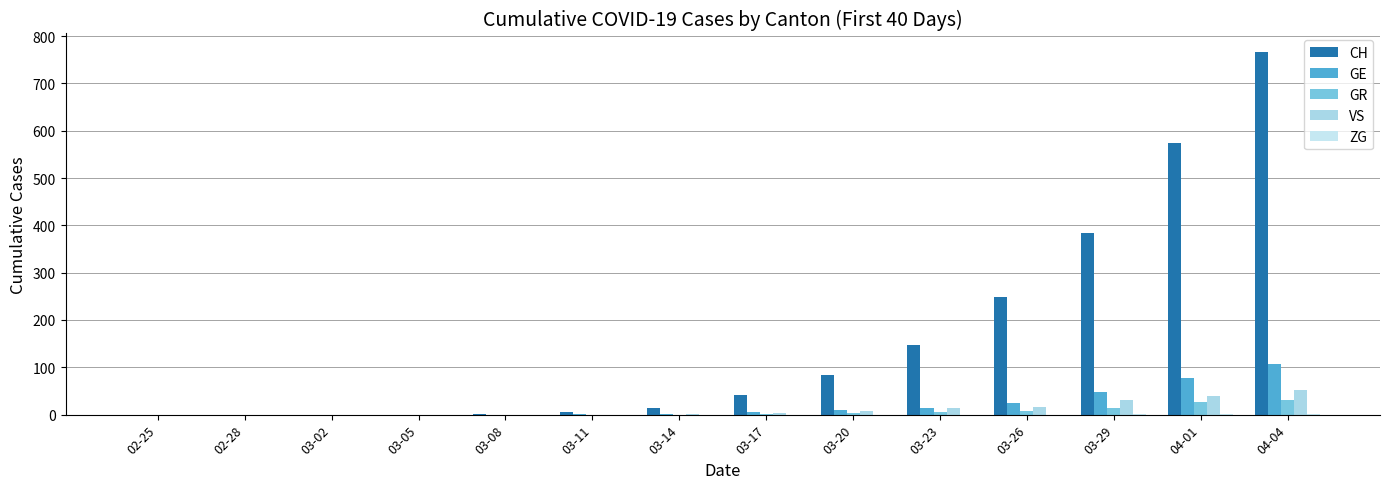

Which label corresponds to the smallest value in the chart?

02-25